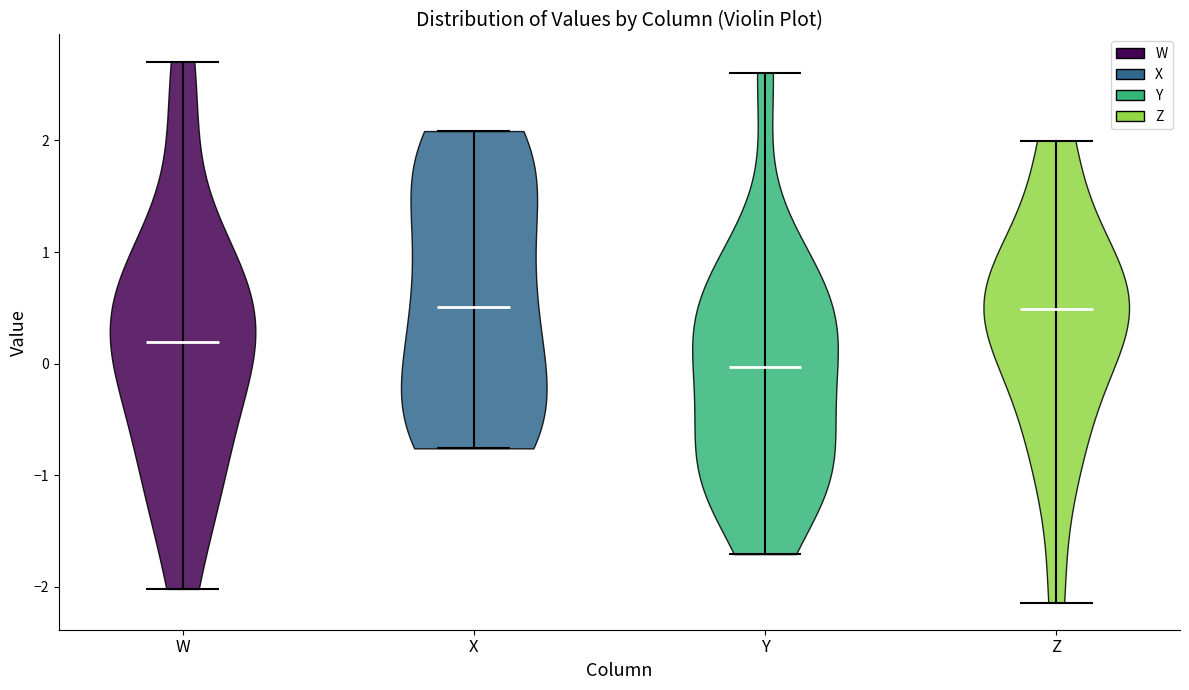

Reading left to right, read every violin against the y-axis: where its median line is, and the lowest and highest points it reaches. The values are not printed on the chart, so give them approximately, as read against the axis.

W: median line 0.2, lowest point -2.0, highest point 2.7
X: median line 0.5, lowest point -0.8, highest point 2.1
Y: median line 0.0, lowest point -1.7, highest point 2.6
Z: median line 0.5, lowest point -2.1, highest point 2.0